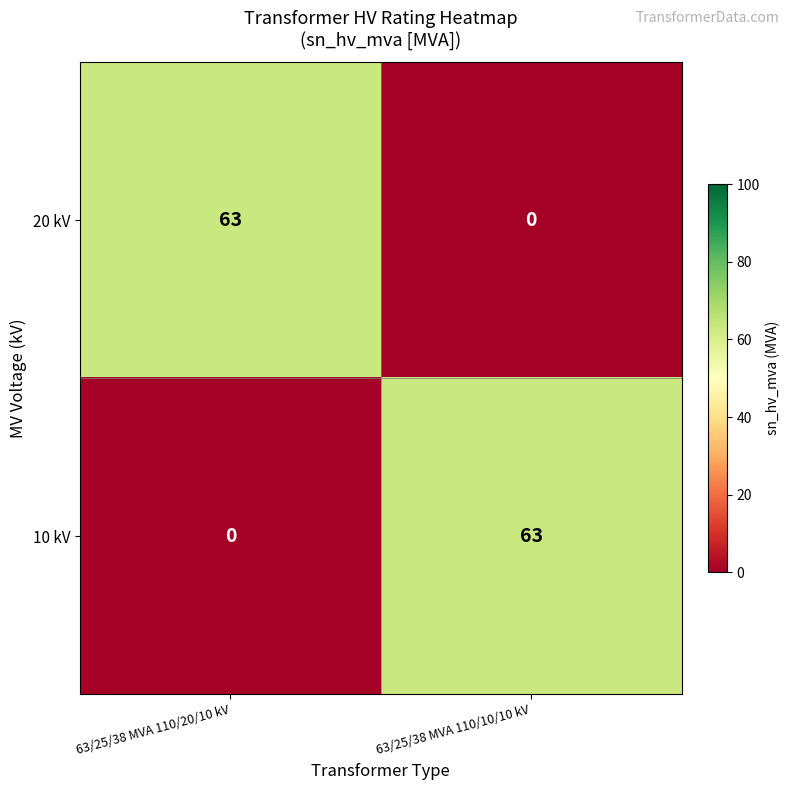

How many data points does each series have?

2